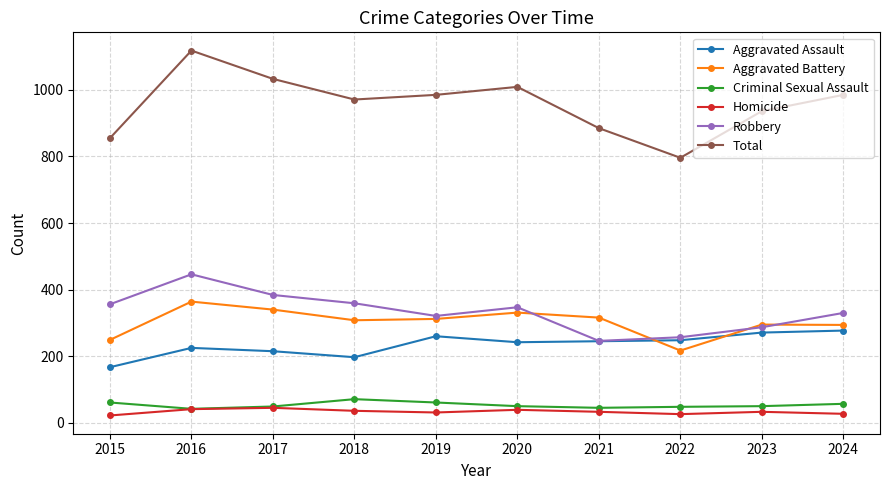

Which series has the widest spread of values?

Total